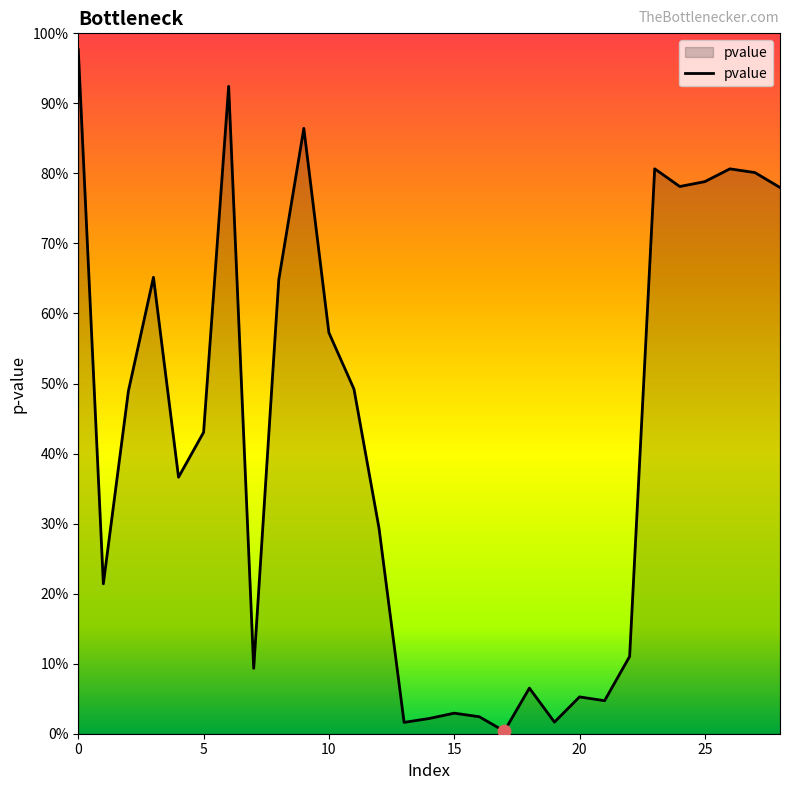

Is this an area chart (filled region under the line)?

Yes